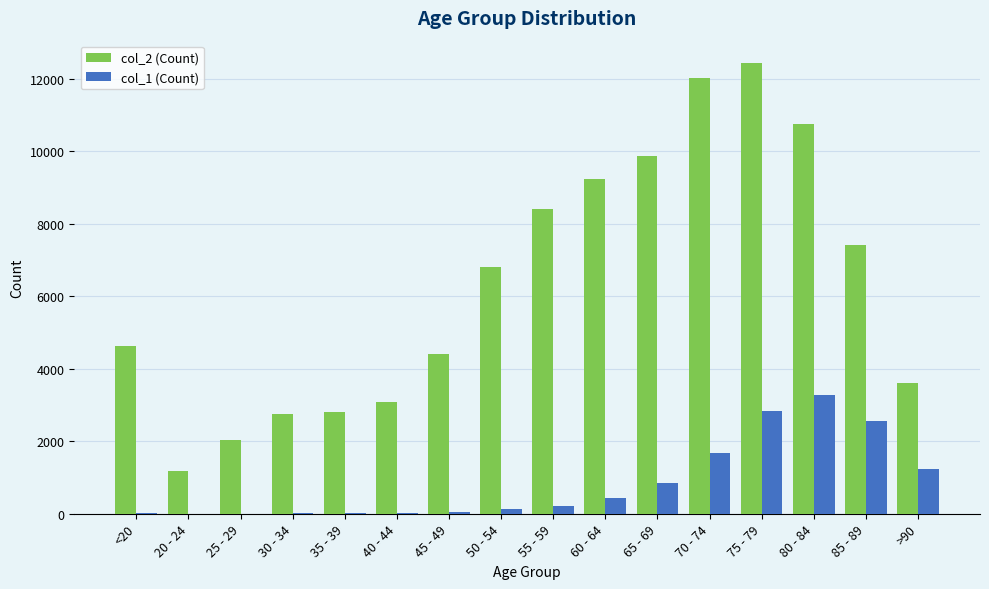

Is the value of col_2 (Count) at 55 - 59 greater than the value of col_1 (Count) at >90?

Yes